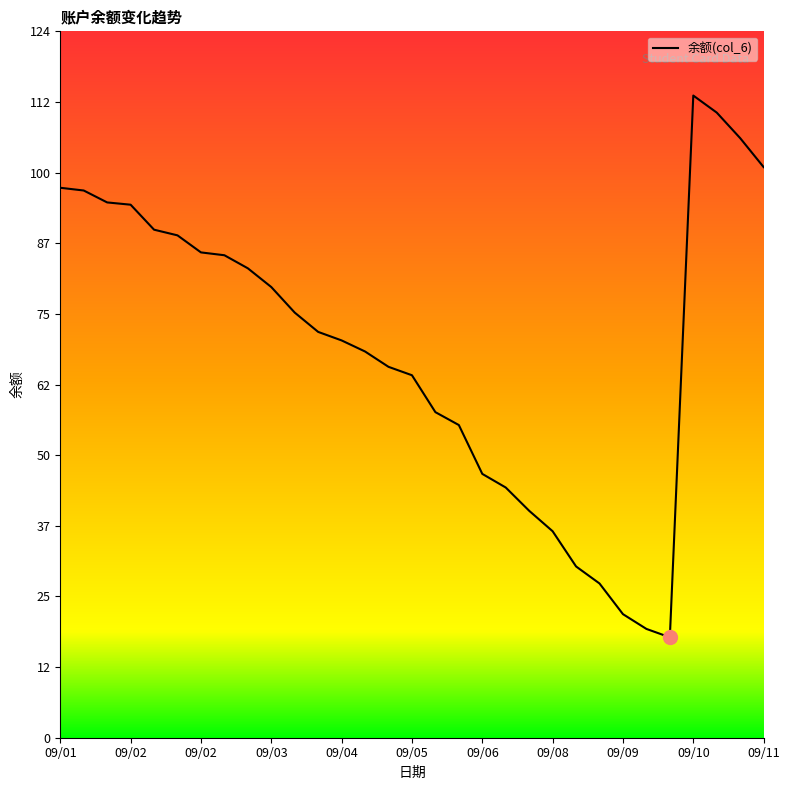

What is the greatest value displayed?

113.1